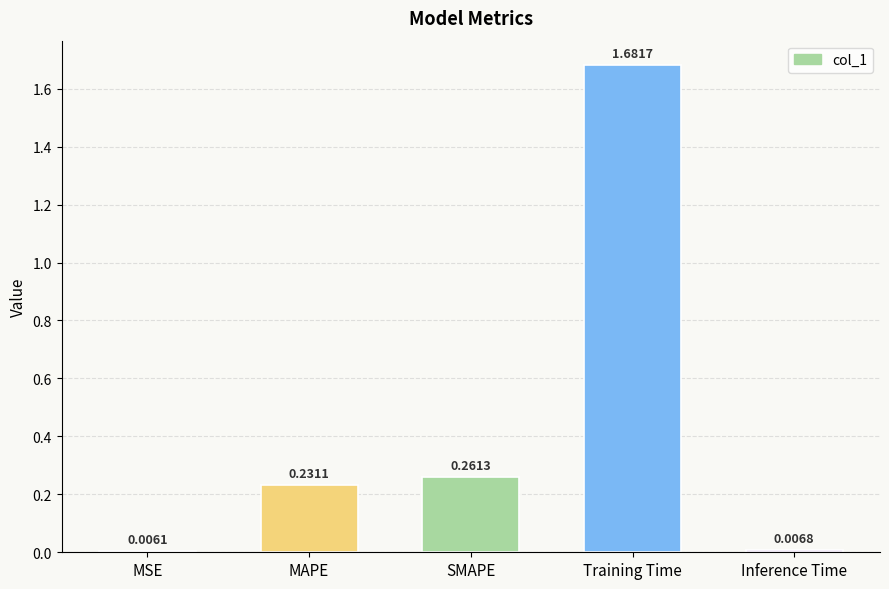

What is the sum of all values?

2.2